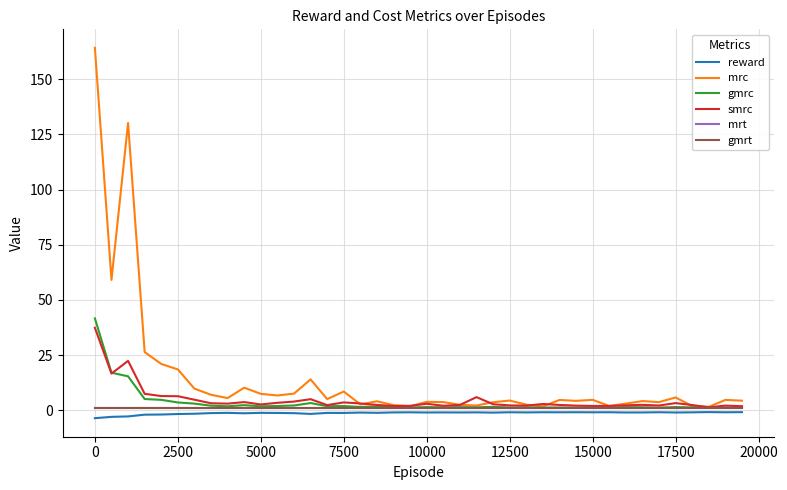

Is this an area chart (filled region under the line)?

No